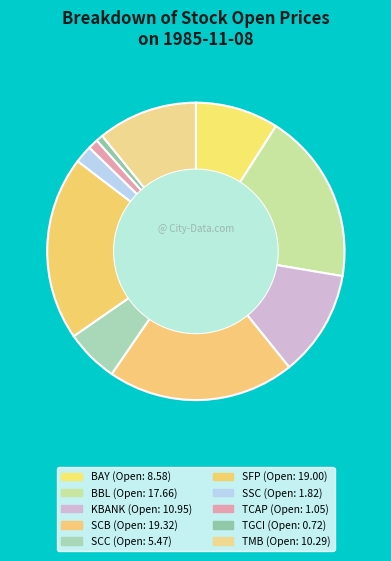

How many slices are in this pie chart?

10